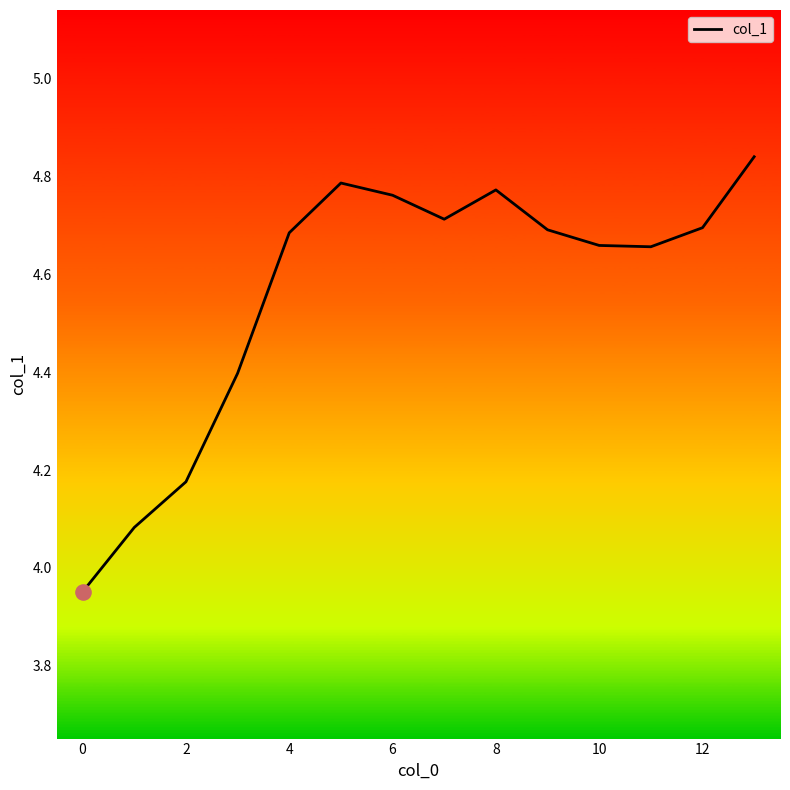

What is the difference between the maximum and minimum values?

0.9